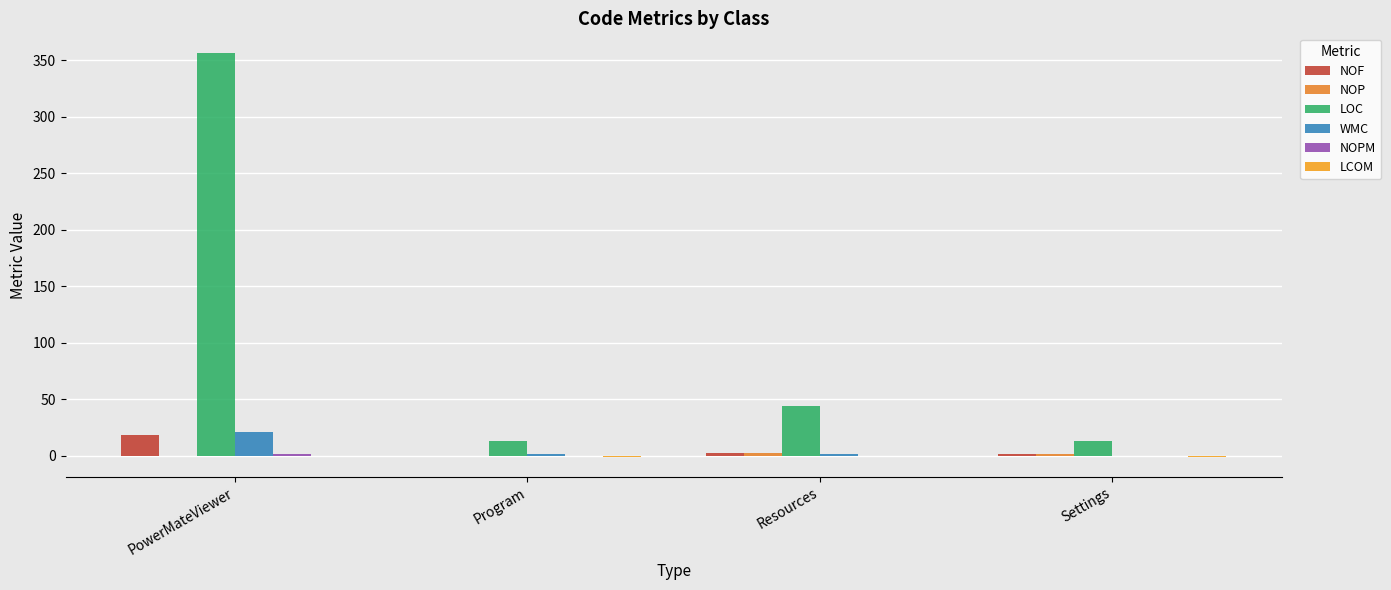

At which label does LCOM reach its peak?

PowerMateViewer